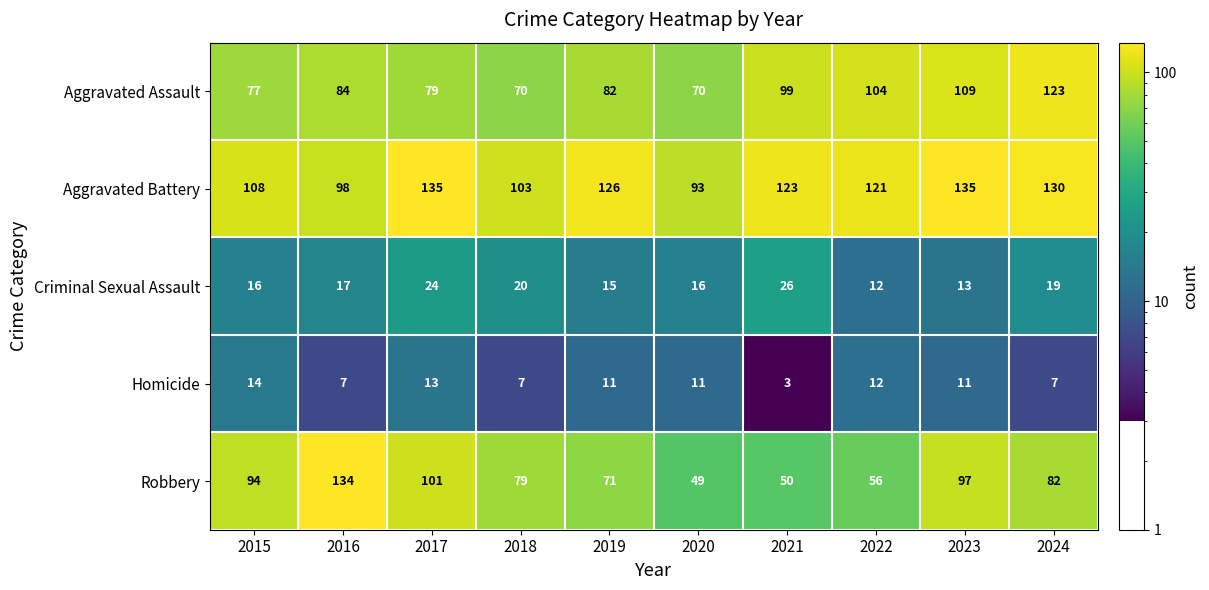

Which series has the largest total across all categories?

Aggravated Battery